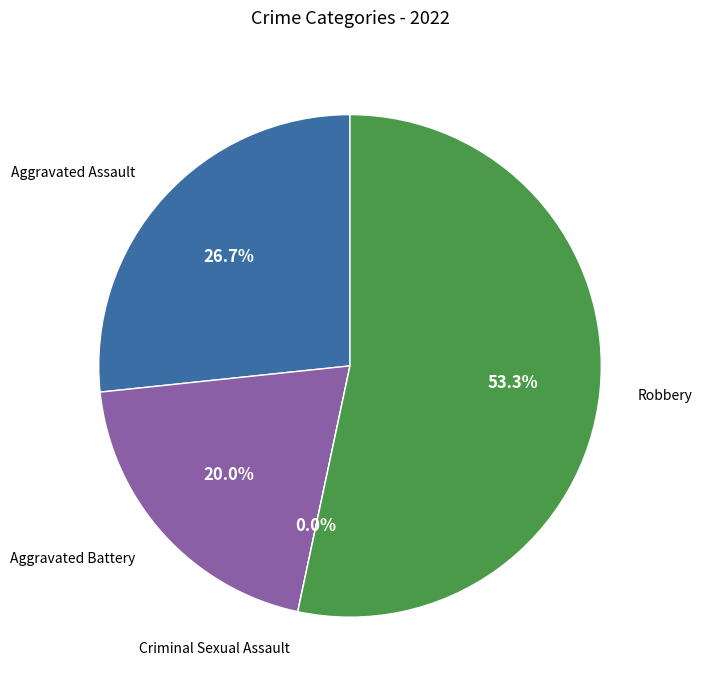

What percentage is NOT represented by Aggravated Assault?

73.3%